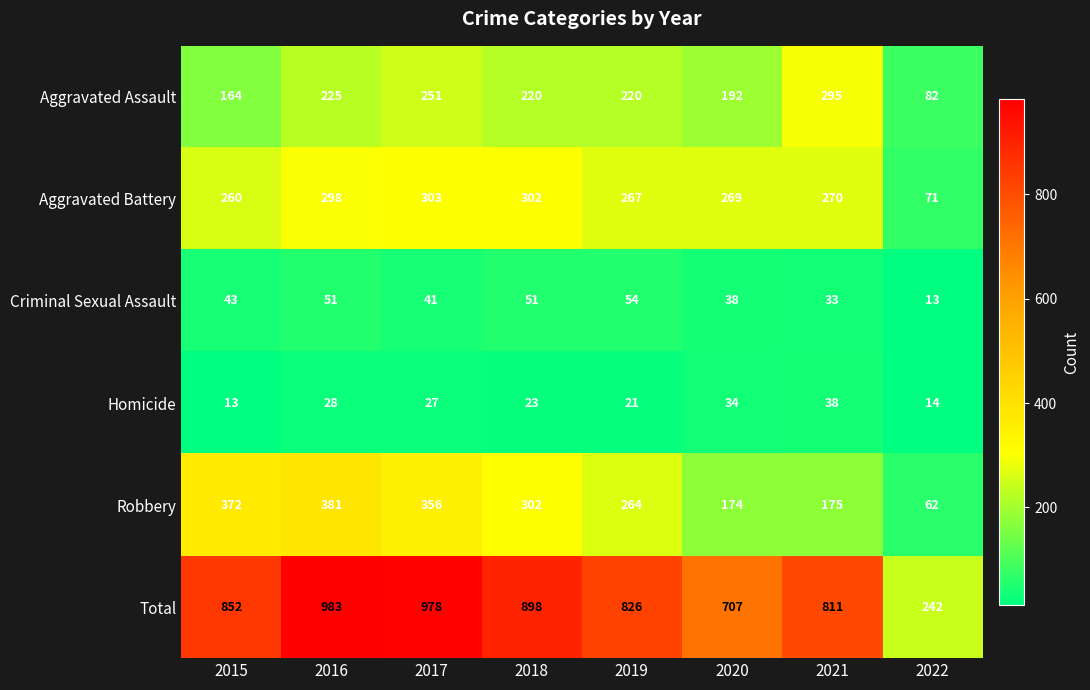

True or false: Total has a value of 898 at 2018.

True